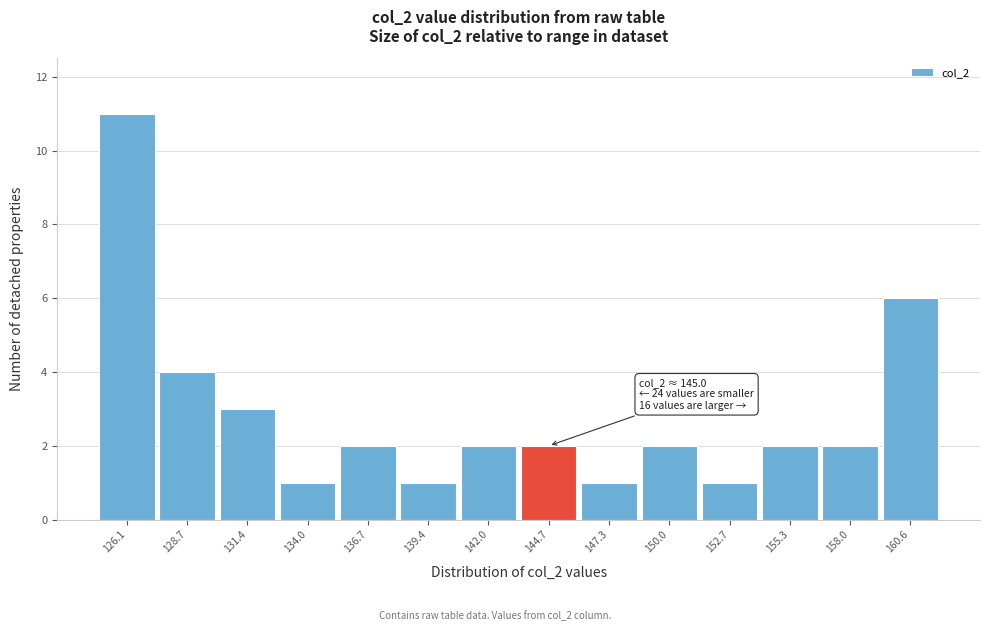

Reading left to right, extract all data points from this chart.

11	4	3	1	2	1	2	2	1	2	1	2	2	6